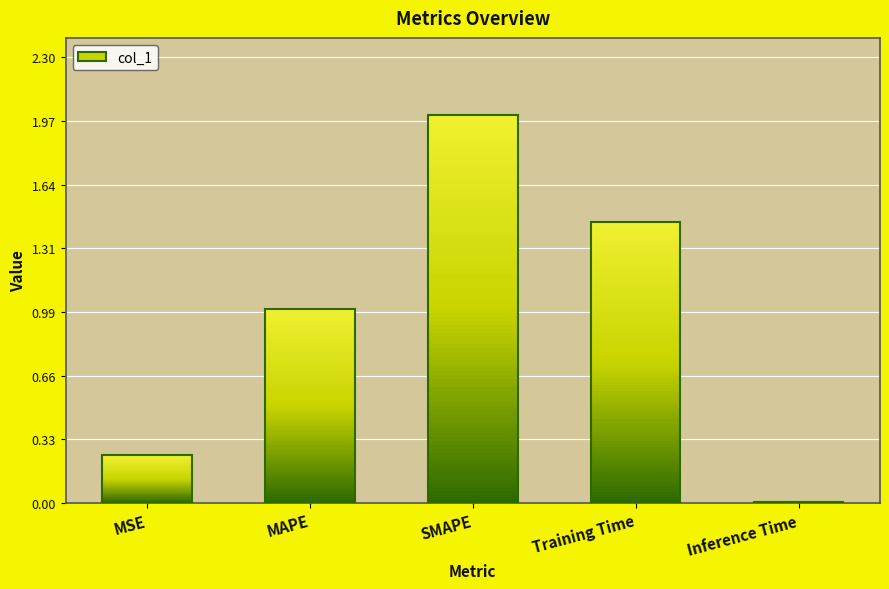

What is the label of the 1st bar from the left?

MSE